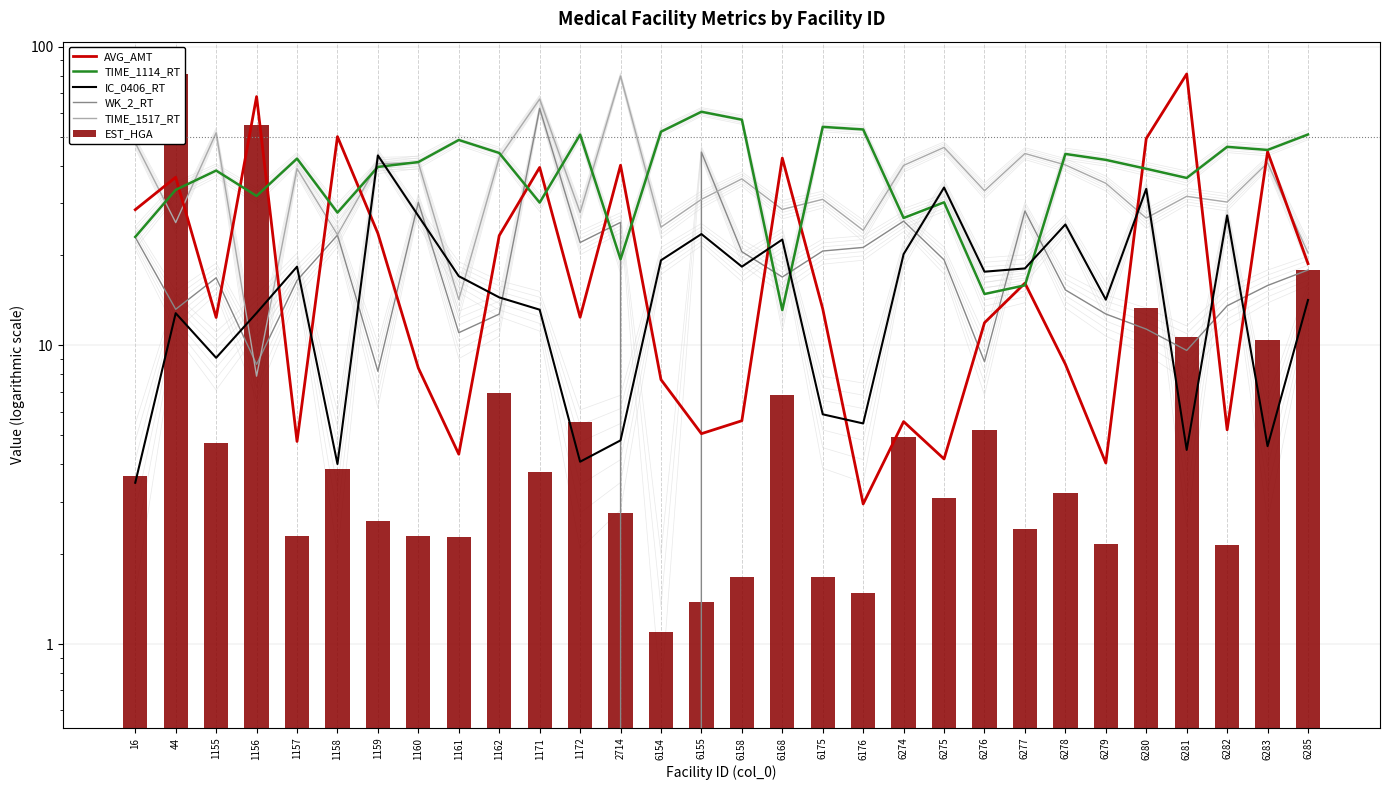

What is the sum of the TIME_1517_RT values at 6155 and 6274?

70.9